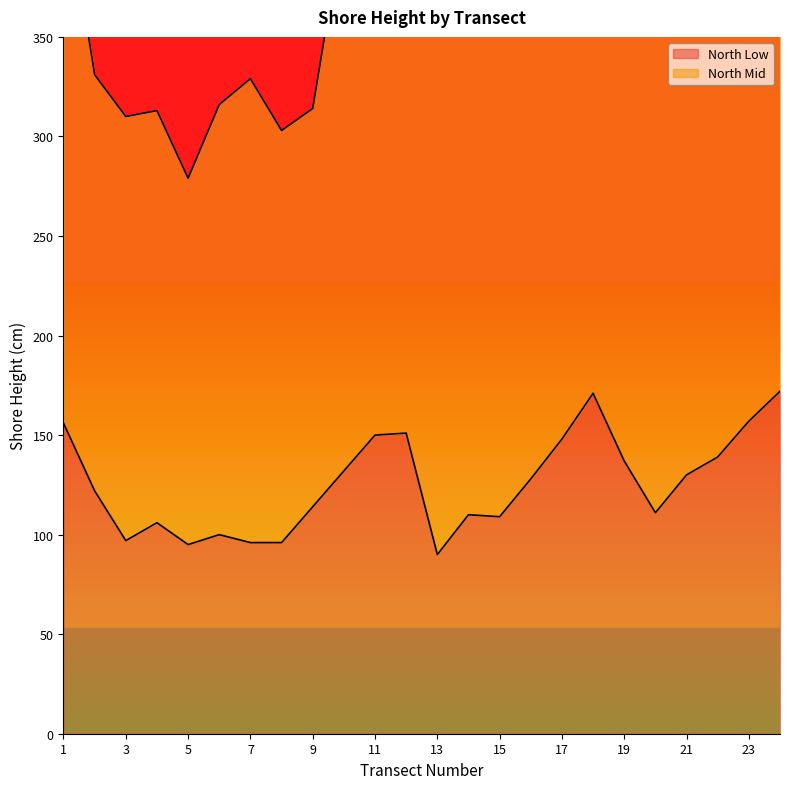

Reading left to right, extract all data points from this chart.

1=156	2=122	3=97	4=106	5=95	6=100	7=96	8=96	9=114	10=132	11=150	12=151	13=90	14=110	15=109	16=128	17=148	18=171	19=137	20=111	21=130	22=139	23=157	24=172